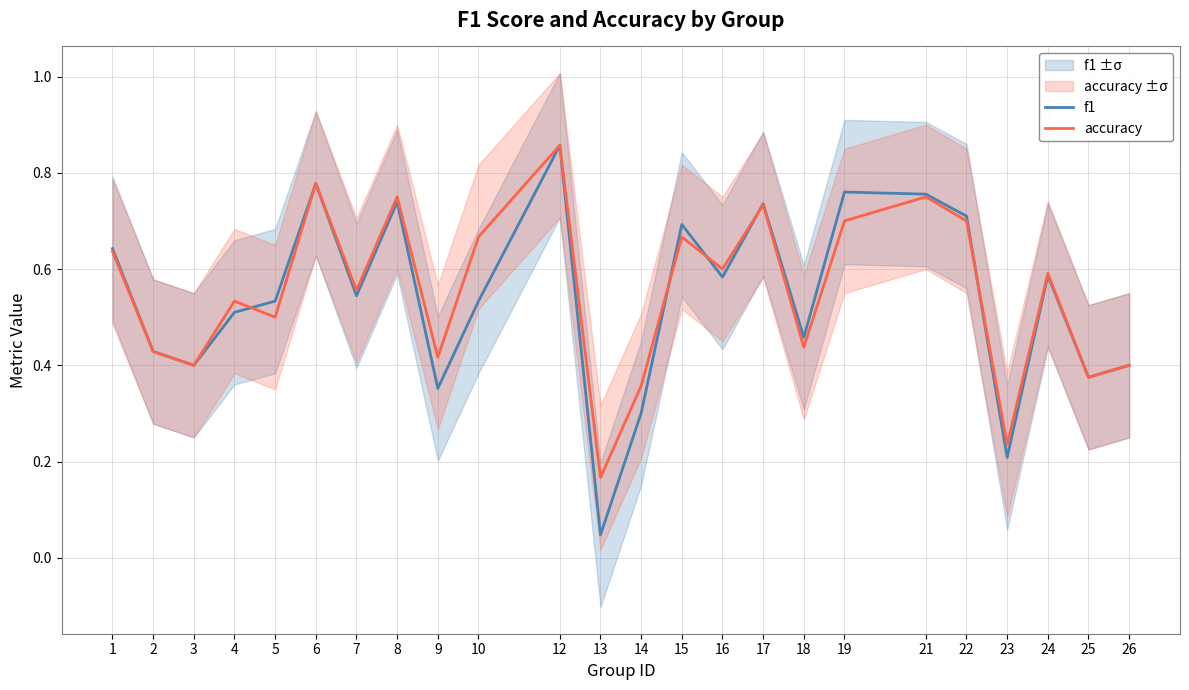

Reading left to right, transcribe all the data shown in this chart.

f1: 1=0.6	2=0.4	3=0.4	4=0.5	5=0.5	6=0.8	7=0.5	8=0.7	9=0.4	10=0.5	12=0.9	13=0.0	14=0.3	15=0.7	16=0.6	17=0.7	18=0.5	19=0.8	21=0.8	22=0.7	23=0.2	24=0.6	25=0.4	26=0.4
accuracy: 1=0.6	2=0.4	3=0.4	4=0.5	5=0.5	6=0.8	7=0.6	8=0.8	9=0.4	10=0.7	12=0.9	13=0.2	14=0.4	15=0.7	16=0.6	17=0.7	18=0.4	19=0.7	21=0.8	22=0.7	23=0.2	24=0.6	25=0.4	26=0.4